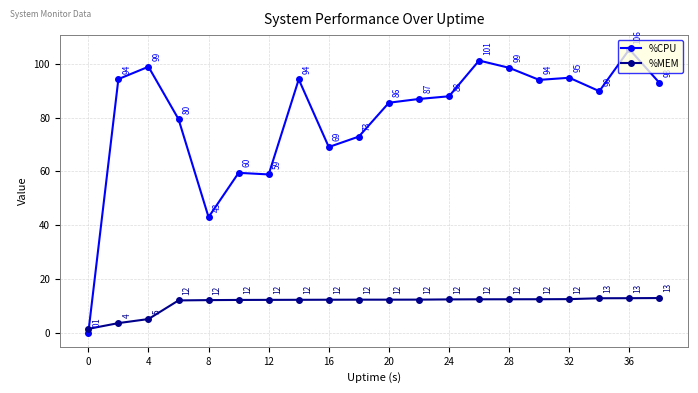

Rank the series by their average value, from lowest to highest.

%MEM, %CPU